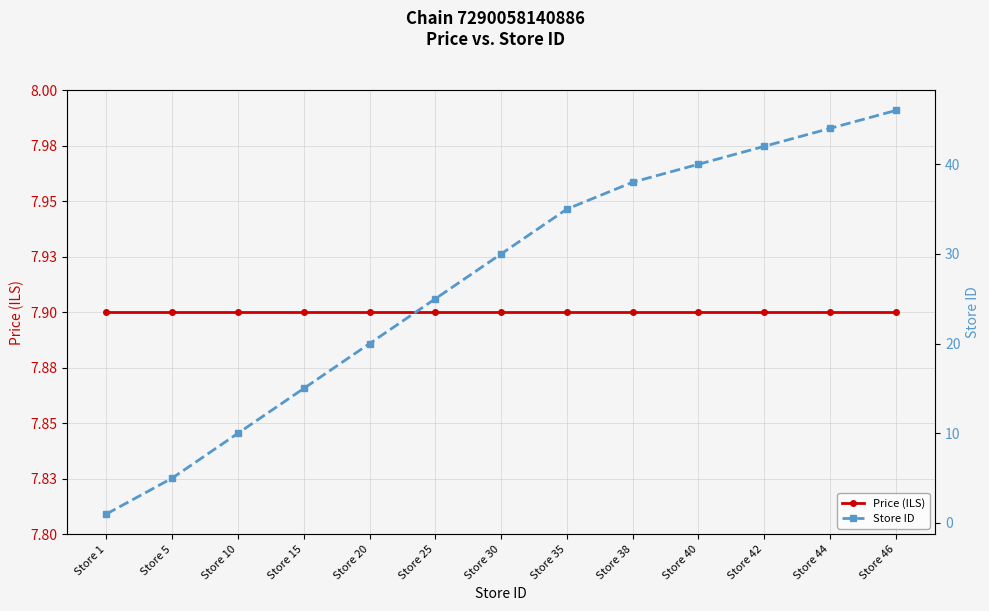

How many lines are shown in the chart?

2